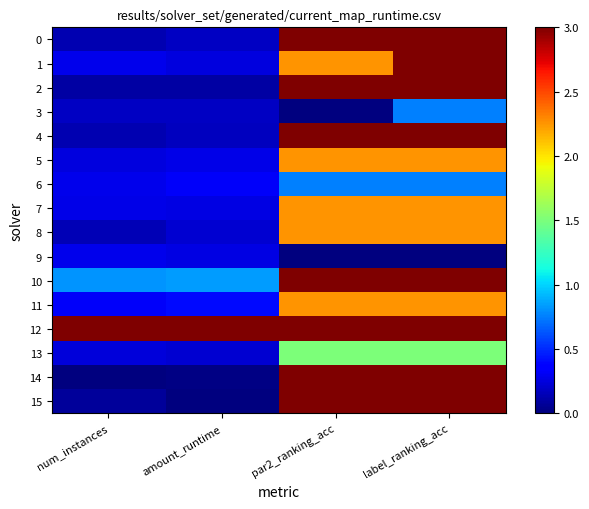

Reading left to right, list all the values displayed in this chart.

0: num_instances=0.1	amount_runtime=0.2	par2_ranking_acc=3.0	label_ranking_acc=3.0
1: num_instances=0.3	amount_runtime=0.3	par2_ranking_acc=2.3	label_ranking_acc=3.0
2: num_instances=0.1	amount_runtime=0.1	par2_ranking_acc=3.0	label_ranking_acc=3.0
3: num_instances=0.2	amount_runtime=0.2	par2_ranking_acc=0.0	label_ranking_acc=0.8
4: num_instances=0.1	amount_runtime=0.2	par2_ranking_acc=3.0	label_ranking_acc=3.0
5: num_instances=0.3	amount_runtime=0.3	par2_ranking_acc=2.3	label_ranking_acc=2.3
6: num_instances=0.3	amount_runtime=0.3	par2_ranking_acc=0.8	label_ranking_acc=0.8
7: num_instances=0.3	amount_runtime=0.3	par2_ranking_acc=2.3	label_ranking_acc=2.3
8: num_instances=0.1	amount_runtime=0.2	par2_ranking_acc=2.3	label_ranking_acc=2.3
9: num_instances=0.3	amount_runtime=0.3	par2_ranking_acc=0.0	label_ranking_acc=0.0
10: num_instances=0.8	amount_runtime=0.8	par2_ranking_acc=3.0	label_ranking_acc=3.0
11: num_instances=0.3	amount_runtime=0.4	par2_ranking_acc=2.3	label_ranking_acc=2.3
12: num_instances=3.0	amount_runtime=3.0	par2_ranking_acc=3.0	label_ranking_acc=3.0
13: num_instances=0.2	amount_runtime=0.2	par2_ranking_acc=1.5	label_ranking_acc=1.5
14: num_instances=0.0	amount_runtime=0.0	par2_ranking_acc=3.0	label_ranking_acc=3.0
15: num_instances=0.1	amount_runtime=0.0	par2_ranking_acc=3.0	label_ranking_acc=3.0